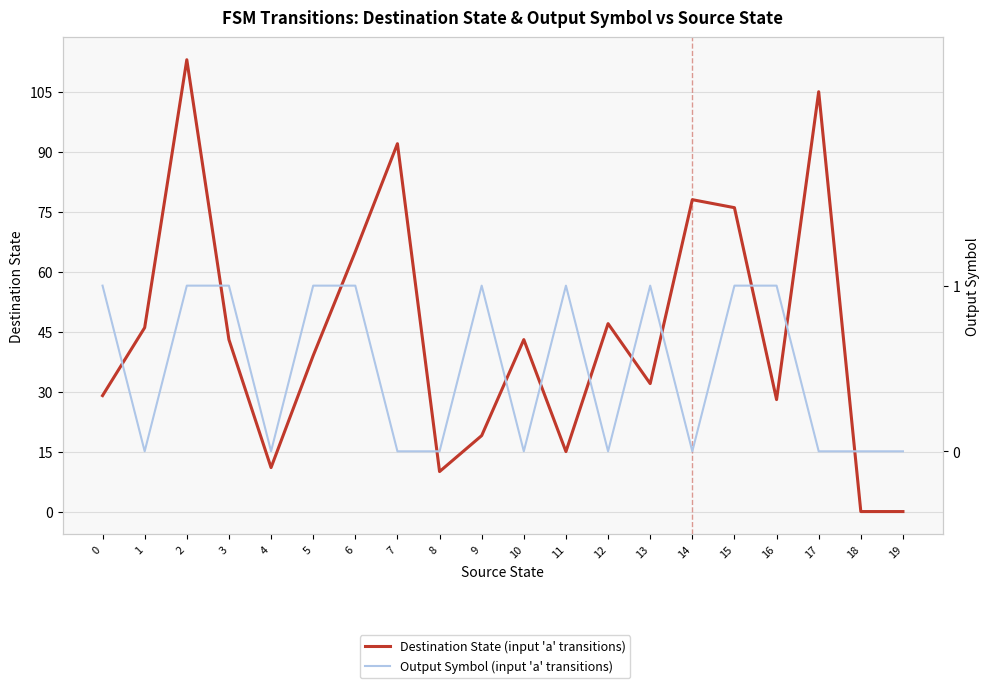

Reading left to right, list all the values displayed in this chart.

Destination State (input 'a' transitions): 29	46	113	43	11	39	65	92	10	19	43	15	47	32	78	76	28	105	0	0
Output Symbol (input 'a' transitions): 1	0	1	1	0	1	1	0	0	1	0	1	0	1	0	1	1	0	0	0